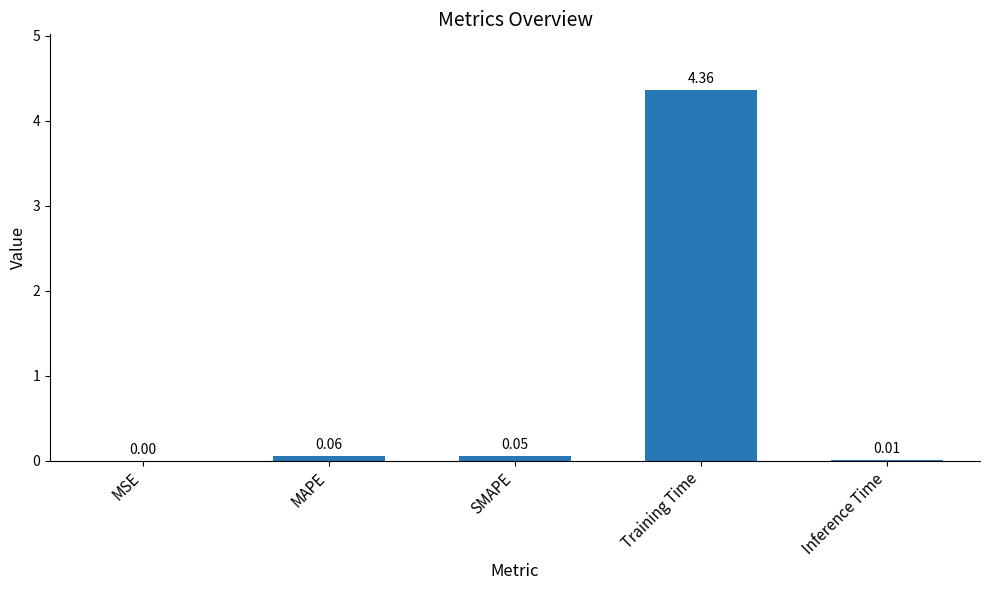

At which label is the value closest to 2?

MAPE